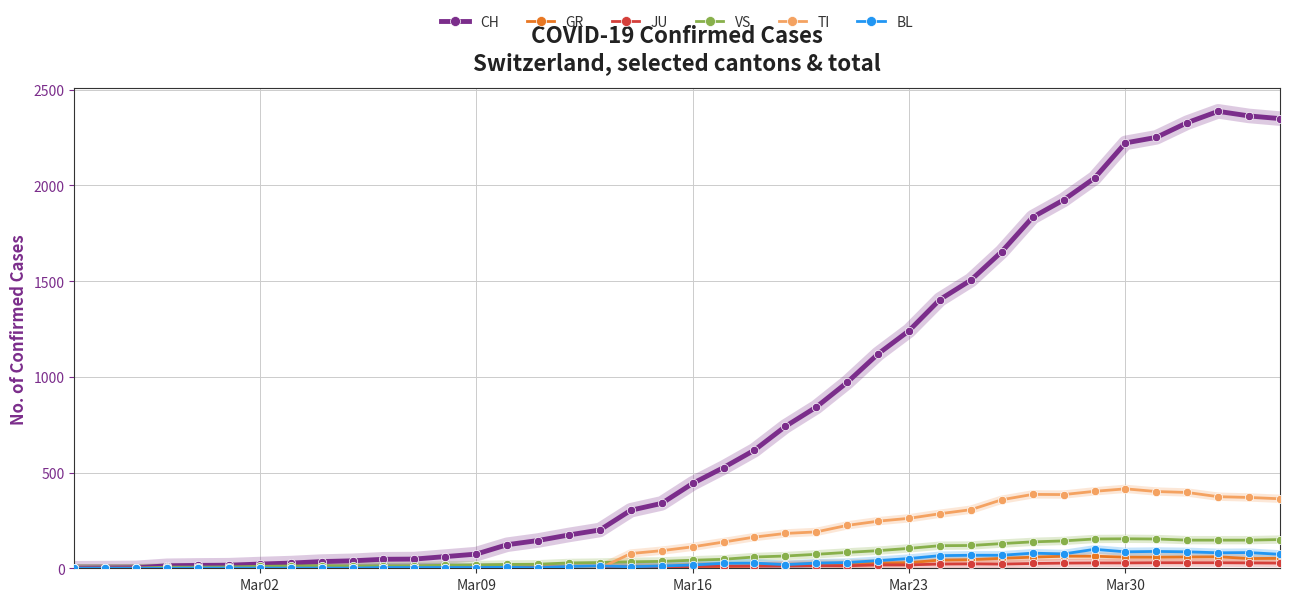

True or false: VS has more than 0 points higher than both neighbors.

True